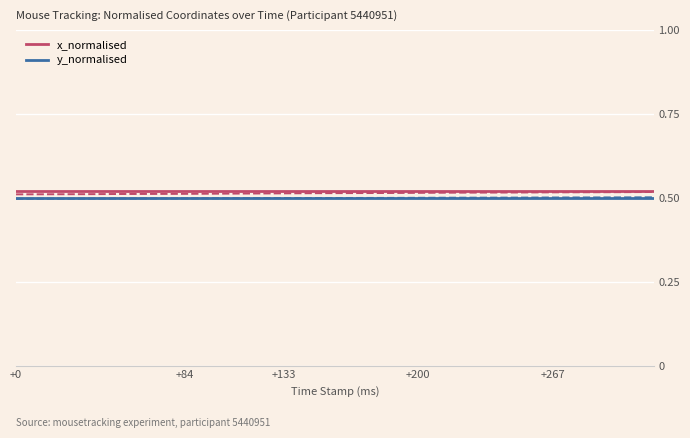

What is the value of the x_normalised point at the 3rd from the left?

0.5